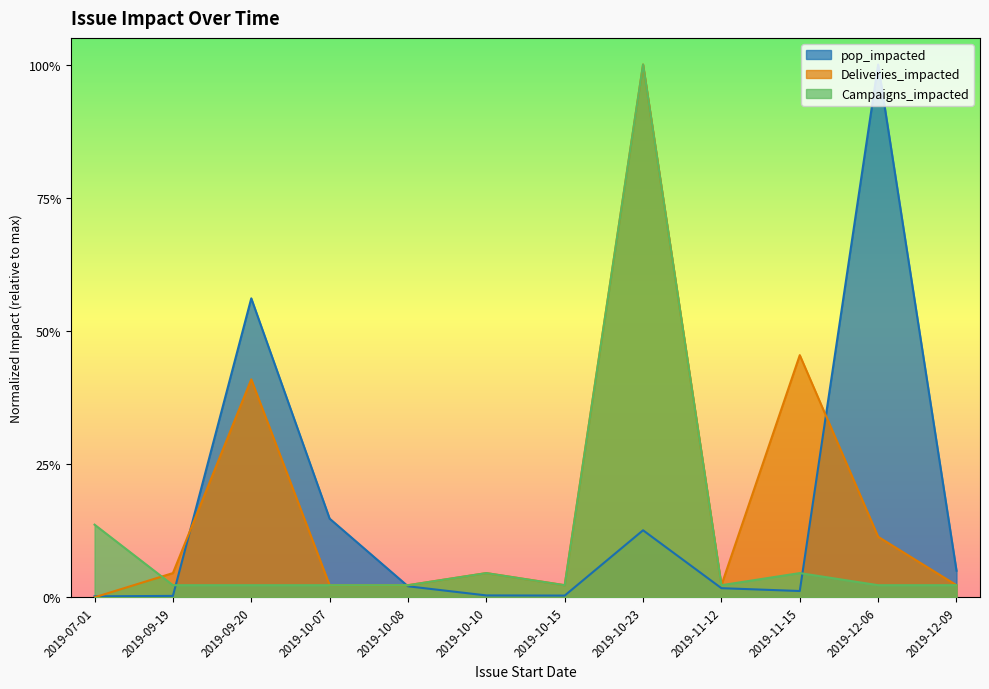

Reading left to right, what are all the values shown in this chart?

pop_impacted: 2019-07-01=0.0	2019-09-19=0.0	2019-09-20=0.6	2019-10-07=0.1	2019-10-08=0.0	2019-10-10=0.0	2019-10-15=0.0	2019-10-23=0.1	2019-11-12=0.0	2019-11-15=0.0	2019-12-06=1.0	2019-12-09=0.0
Deliveries_impacted: 2019-07-01=0.0	2019-09-19=0.0	2019-09-20=0.4	2019-10-07=0.0	2019-10-08=0.0	2019-10-10=0.0	2019-10-15=0.0	2019-10-23=1.0	2019-11-12=0.0	2019-11-15=0.5	2019-12-06=0.1	2019-12-09=0.0
Campaigns_impacted: 2019-07-01=0.1	2019-09-19=0.0	2019-09-20=0.0	2019-10-07=0.0	2019-10-08=0.0	2019-10-10=0.0	2019-10-15=0.0	2019-10-23=1.0	2019-11-12=0.0	2019-11-15=0.0	2019-12-06=0.0	2019-12-09=0.0